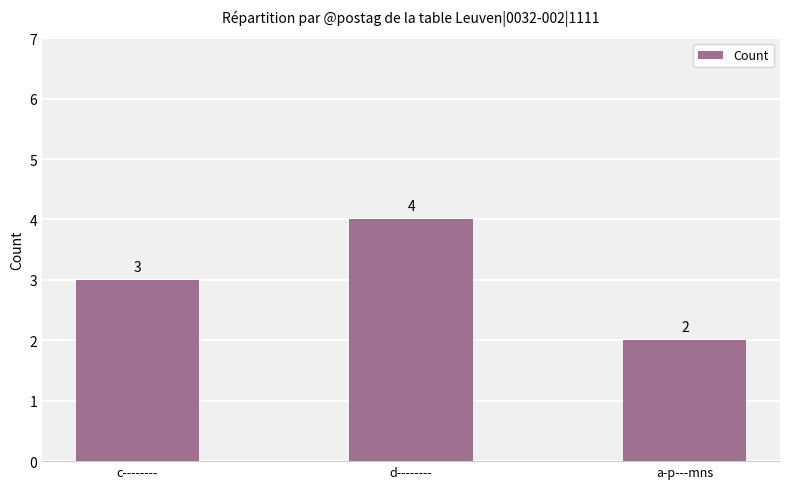

True or false: the data shows 2 at d--------.

False